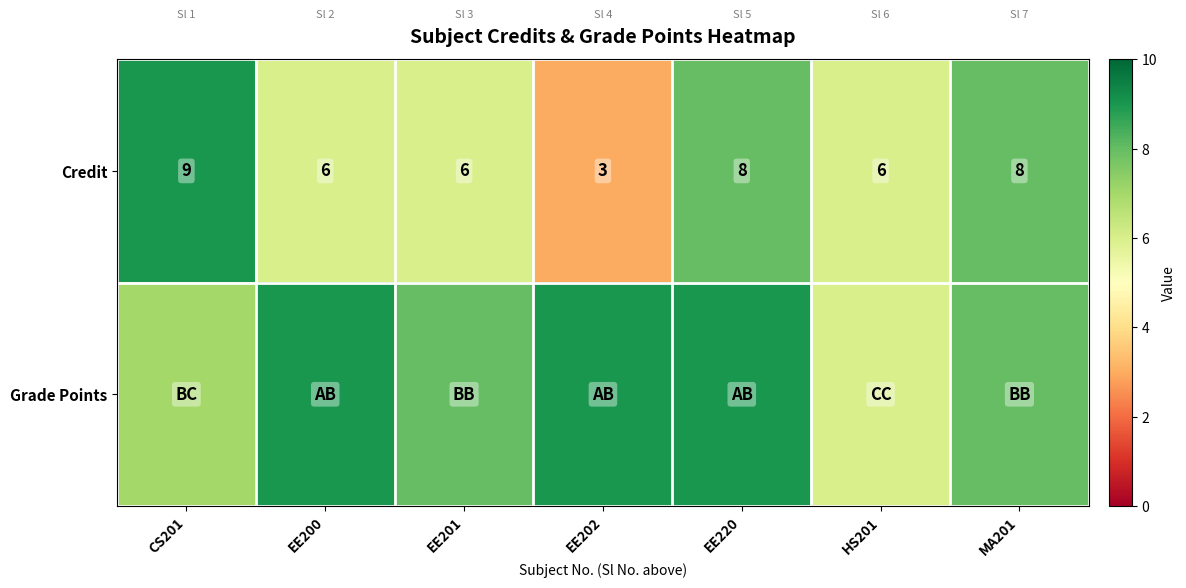

At which label does Credit first exceed 6?

CS201